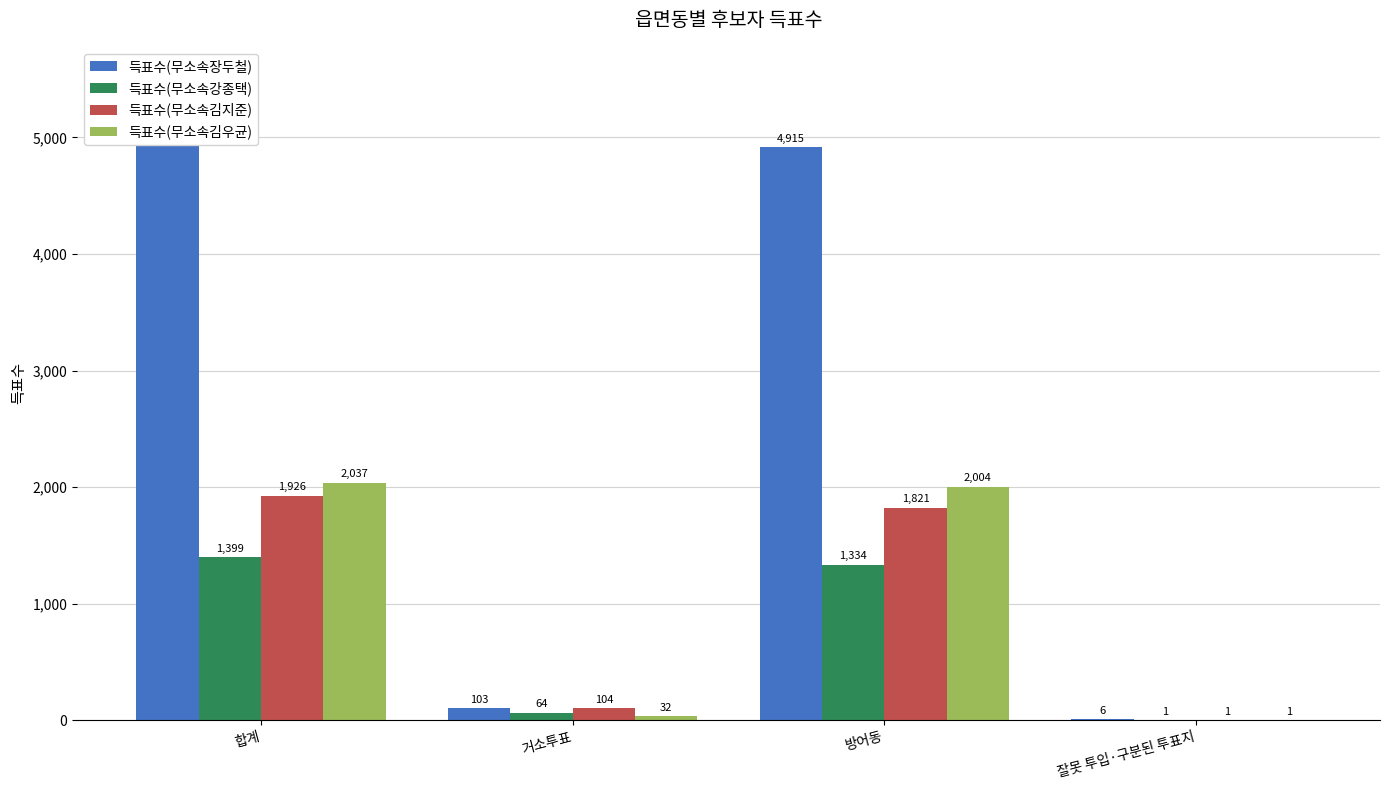

Reading right to left, what are all the values shown in this chart?

득표수(무소속장두철): 6	4915	103	5024
득표수(무소속강종택): 1	1334	64	1399
득표수(무소속김지준): 1	1821	104	1926
득표수(무소속김우균): 1	2004	32	2037